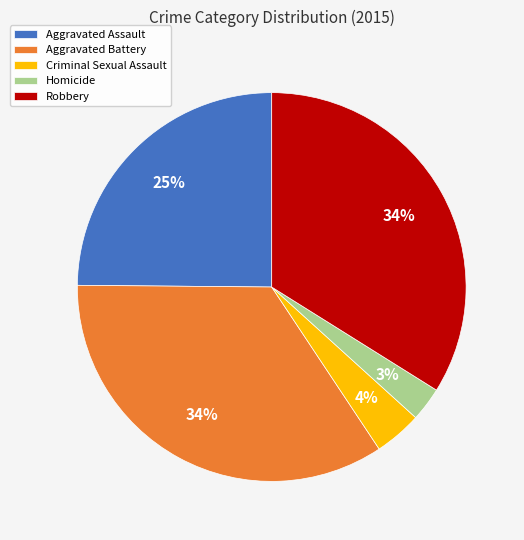

To the nearest percent, what percentage of the pie is Homicide?

3%